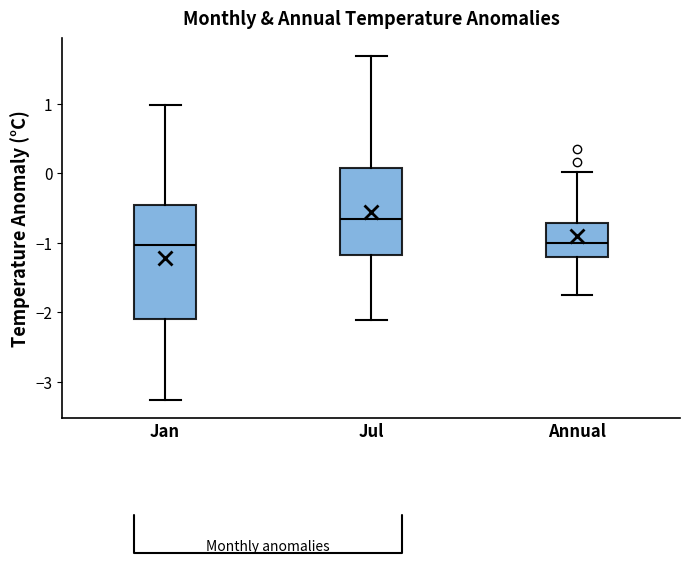

Where is the upper edge of the box for Annual on the y-axis? The values are not printed on the chart, so give them approximately, as read against the axis.

-0.7